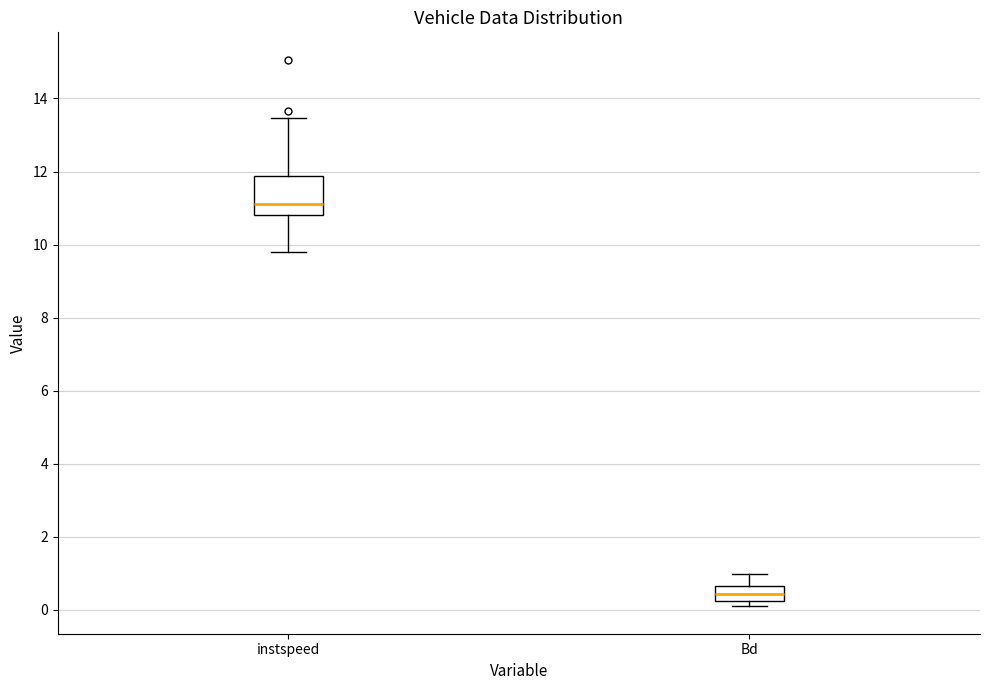

Comparing the boxes themselves (not the whiskers), which one is the tallest?

instspeed